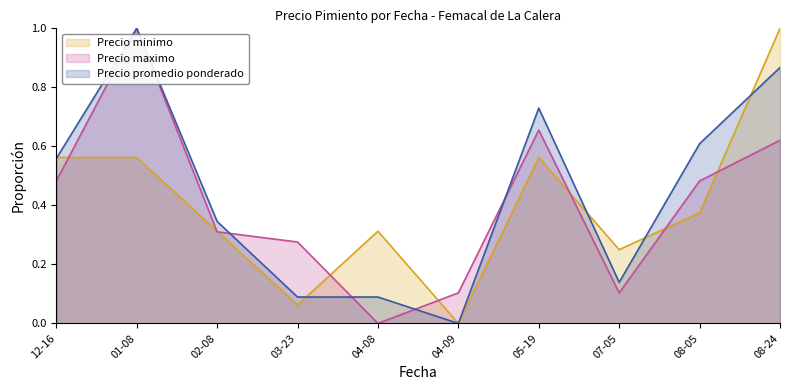

Which category has the highest value in the Precio promedio ponderado series?

01-08